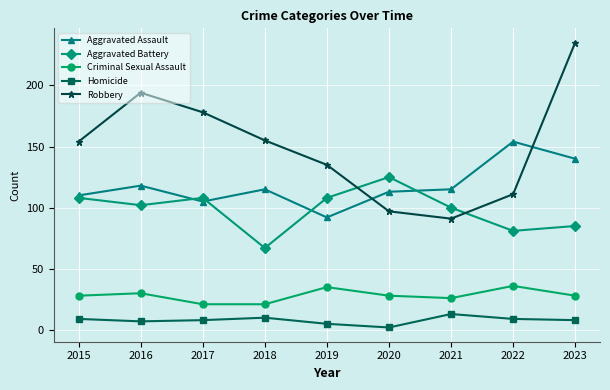

Is this an area chart (filled region under the line)?

No